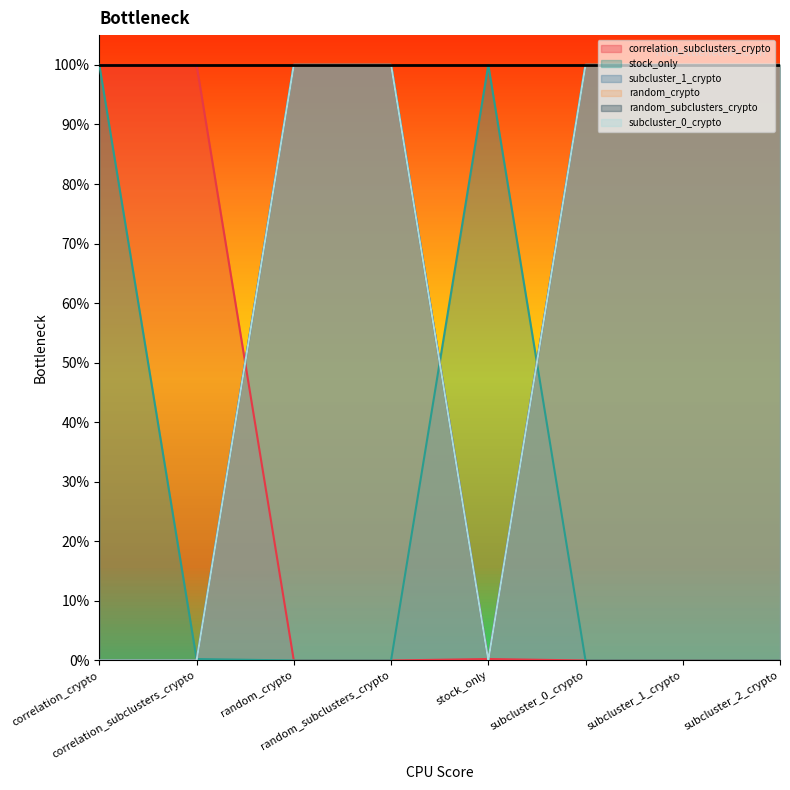

Which series changed the most between correlation_crypto and stock_only?

correlation_subclusters_crypto